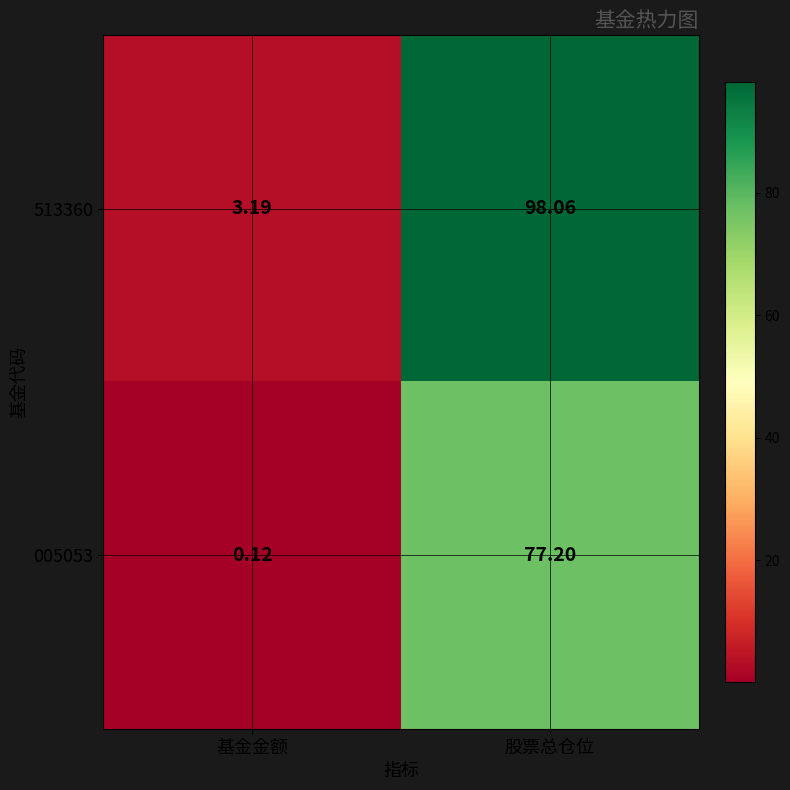

At which label does 005053 first exceed 77?

股票总仓位